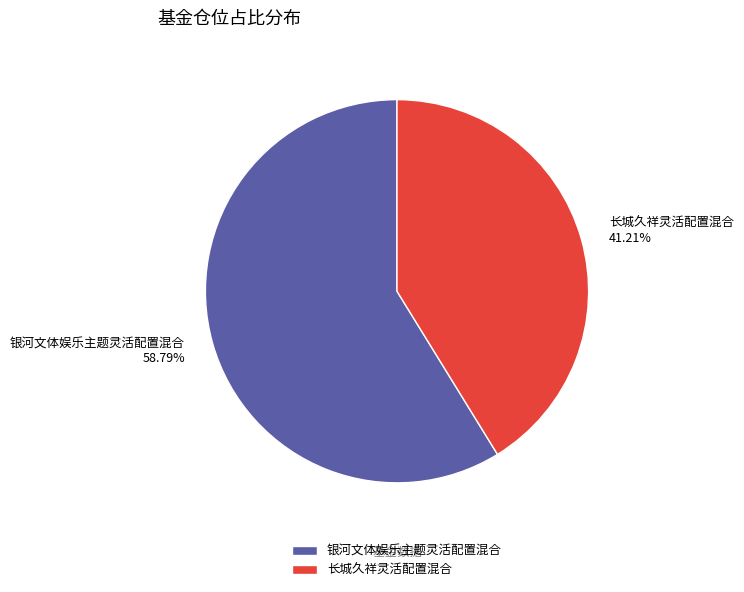

To the nearest percent, what portion does 银河文体娱乐主题灵活配置混合 represent?

59%